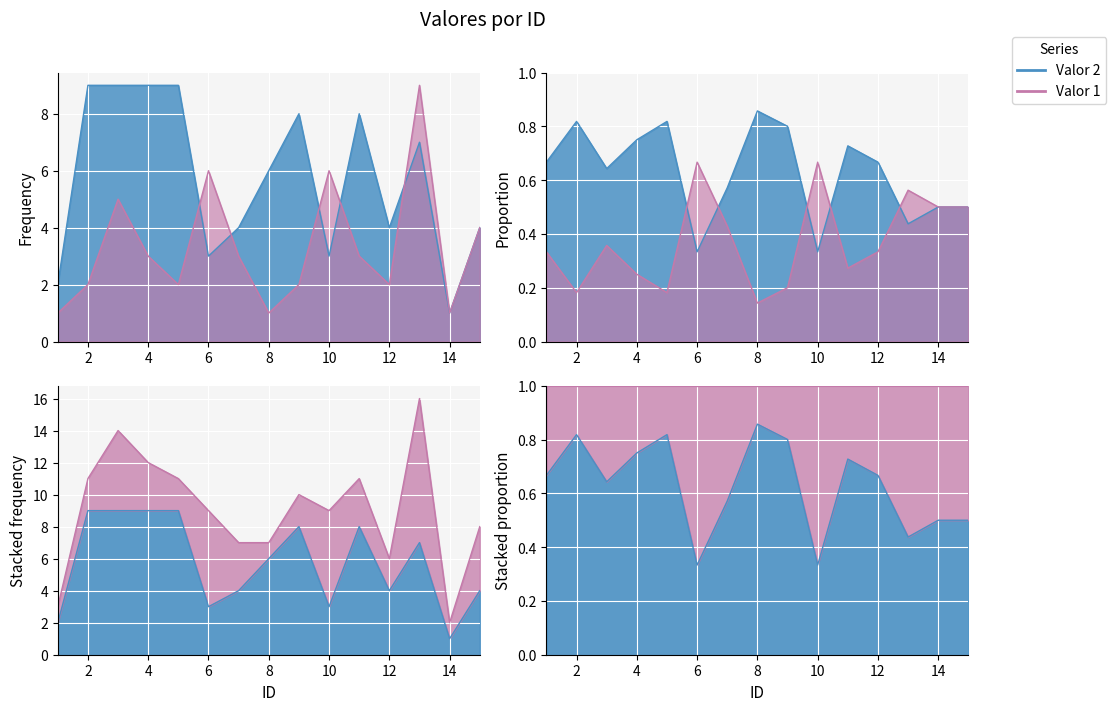

Where is the first local minimum for Valor 1?

5